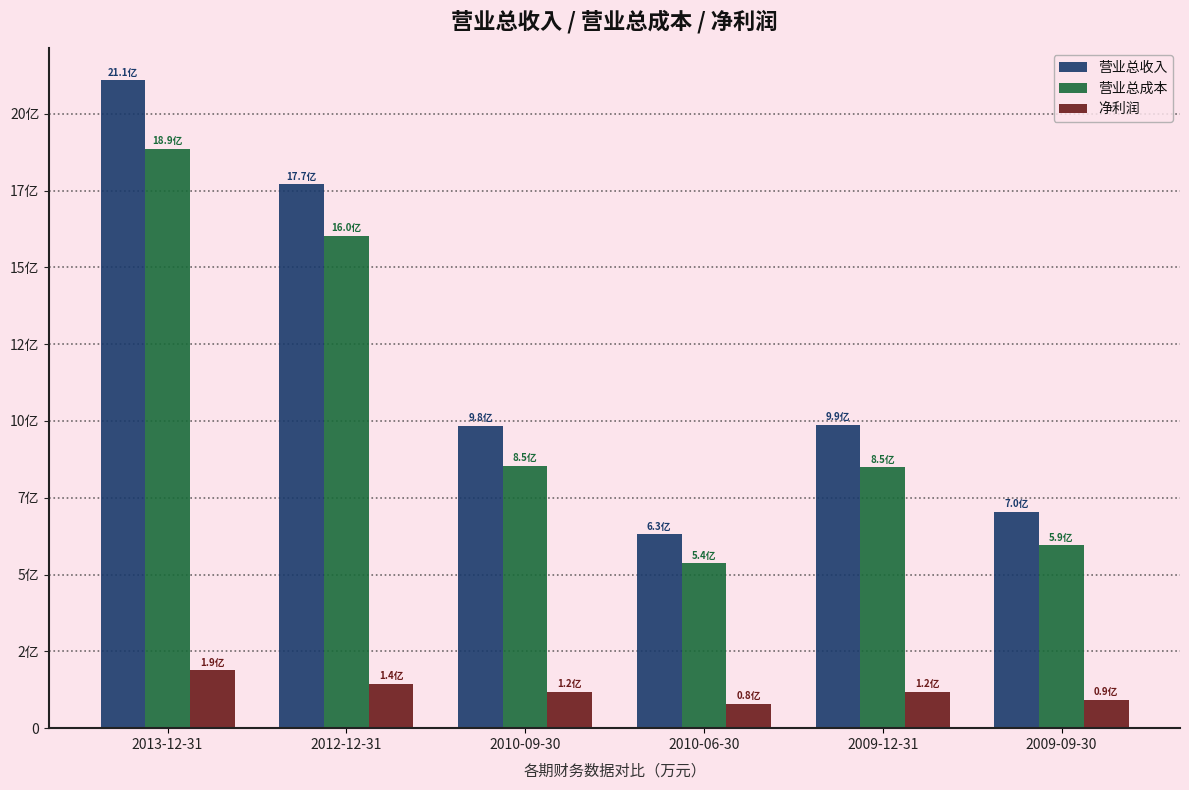

Does the chart contain any negative values?

No